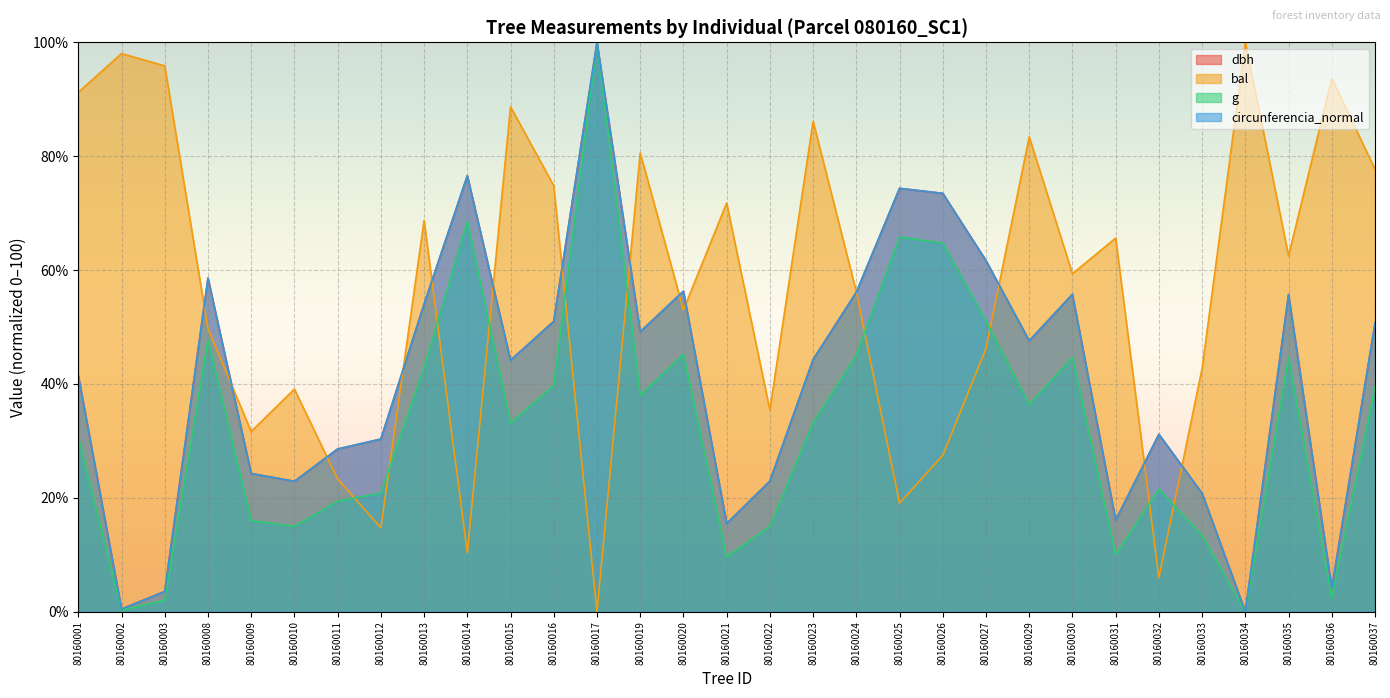

How many interior local valleys does the g series have?

9